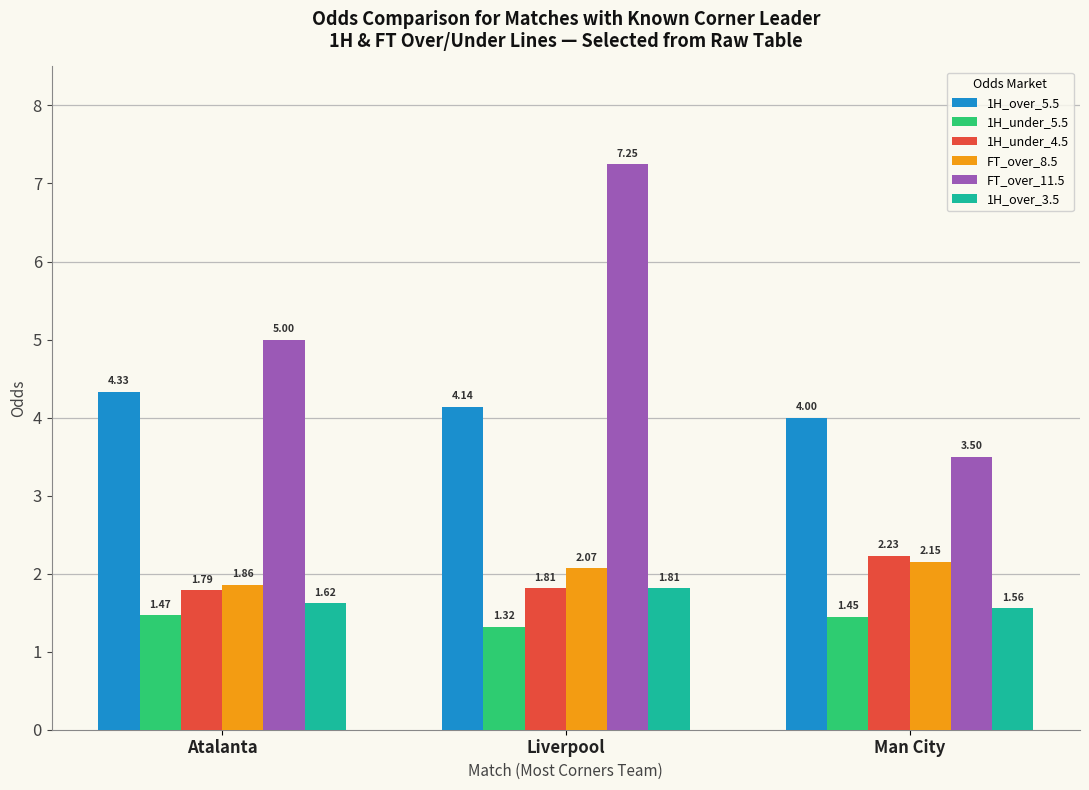

Does the chart contain any negative values?

No